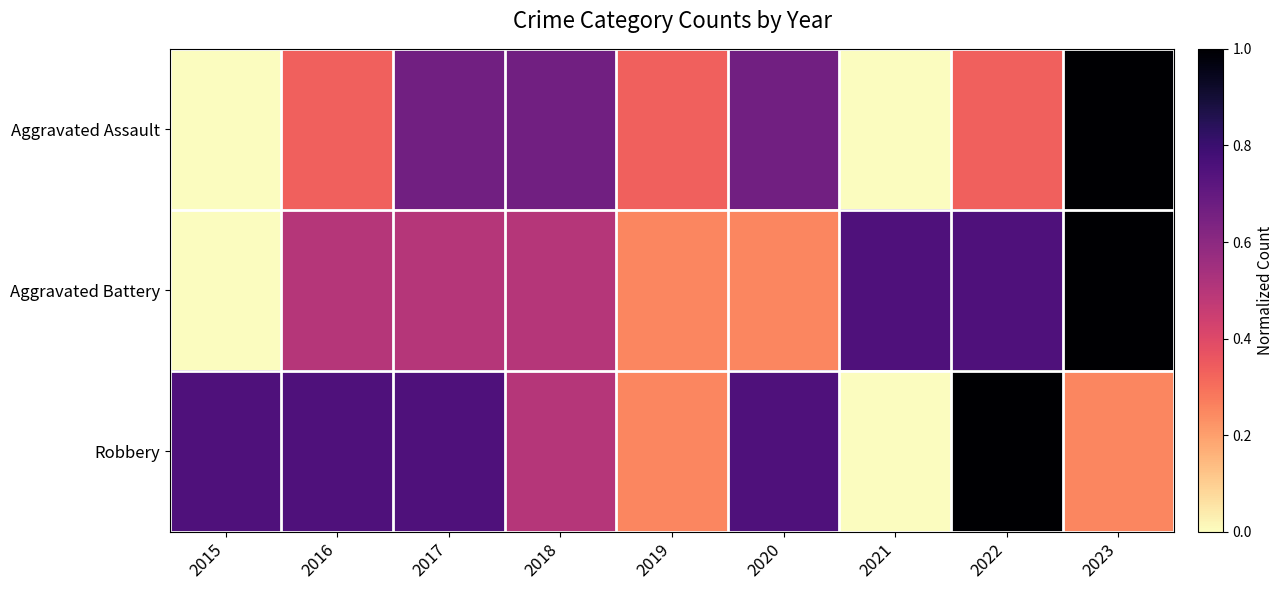

Which series has the largest total across all categories?

Robbery